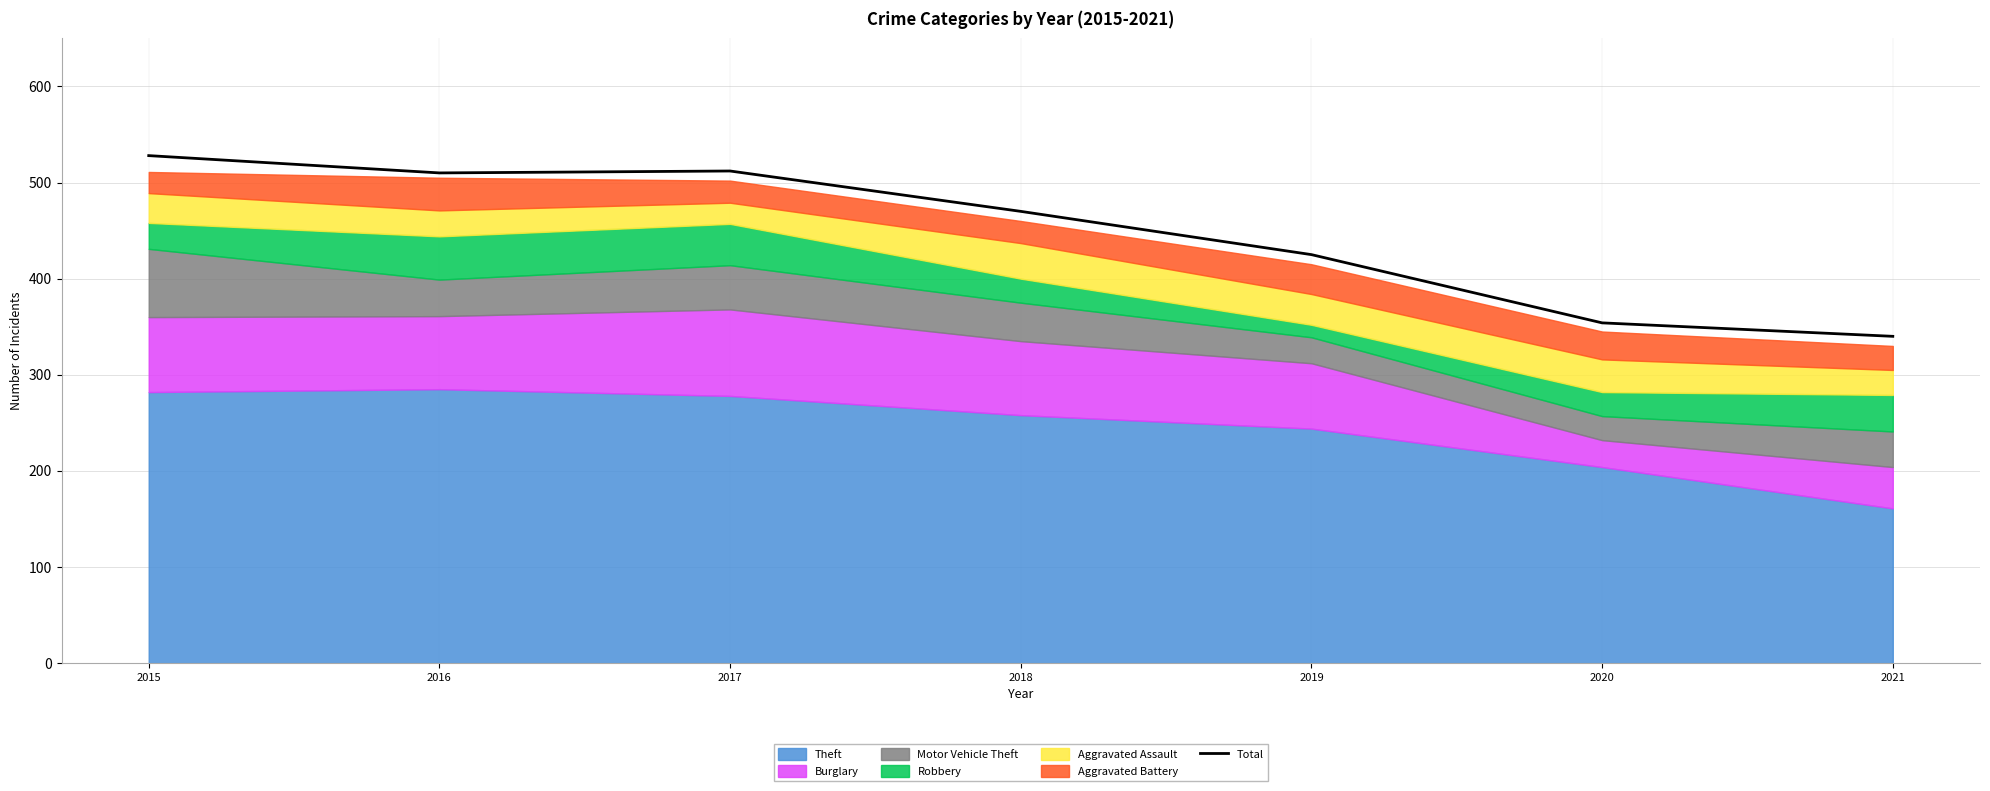

At which label does the data first exceed 470?

2015